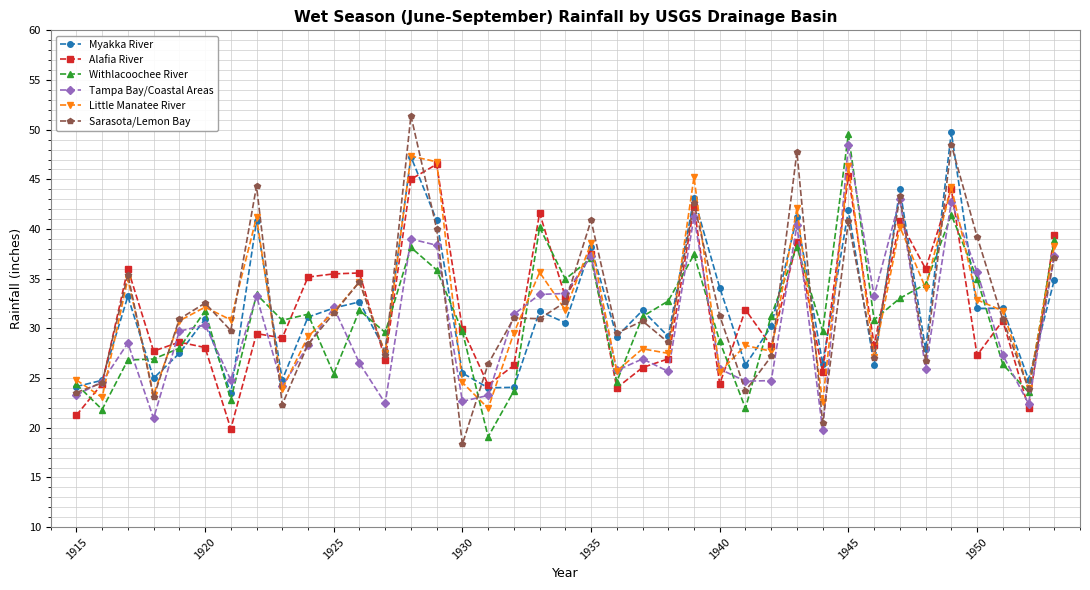

What is the minimum value for Withlacoochee River?

19.1